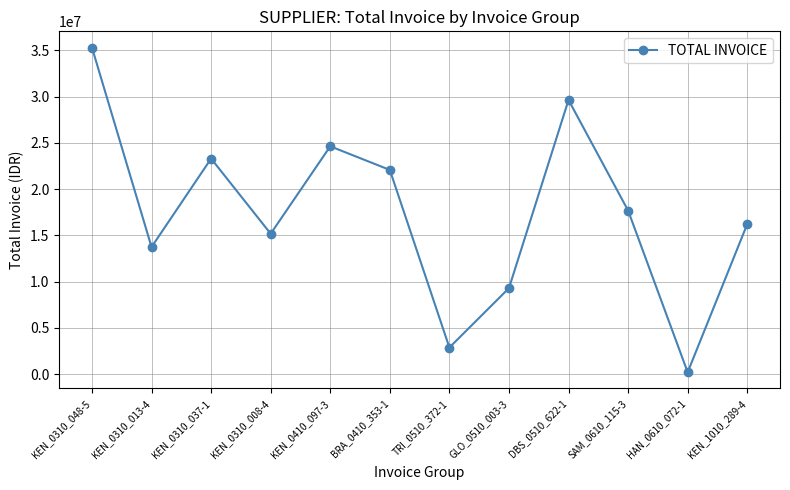

What is the minimum value shown in the chart?

208800